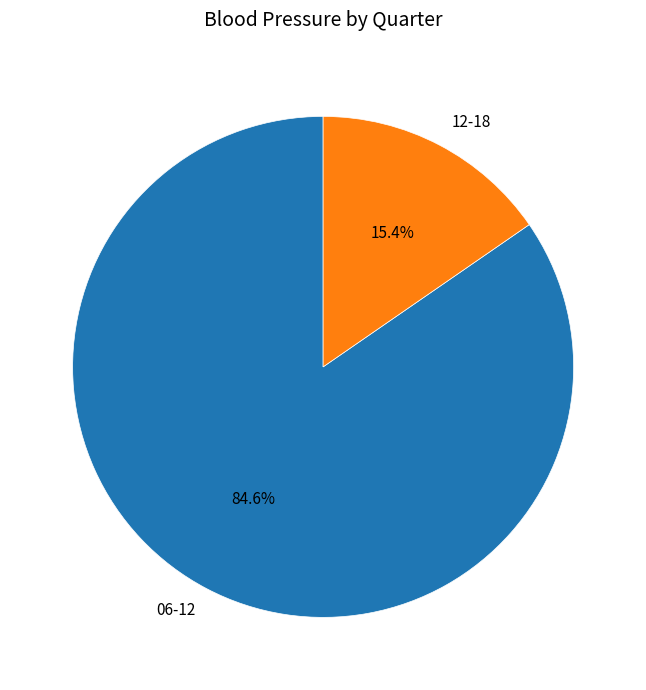

Approximately how many times larger is the value at 06-12 compared to 12-18?

5.5